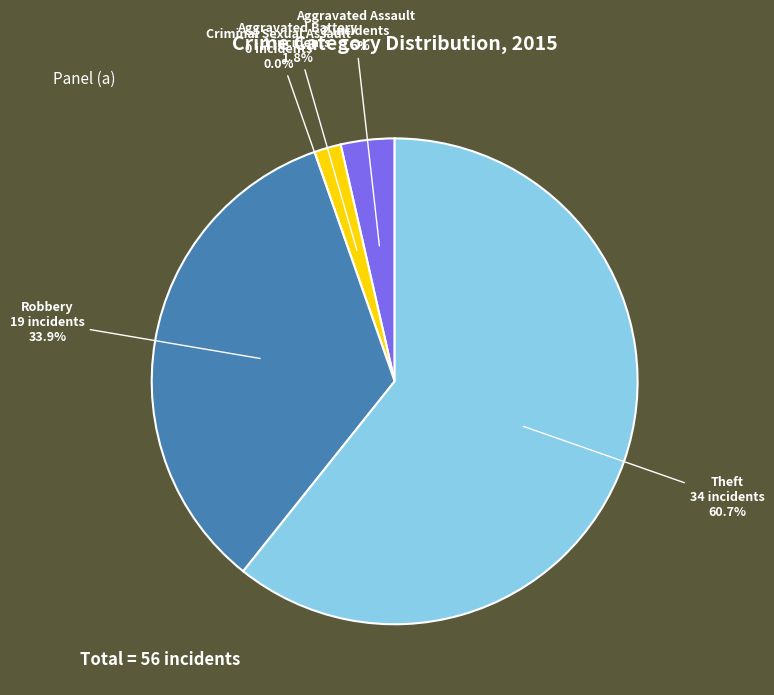

How many slices are in this pie chart?

5